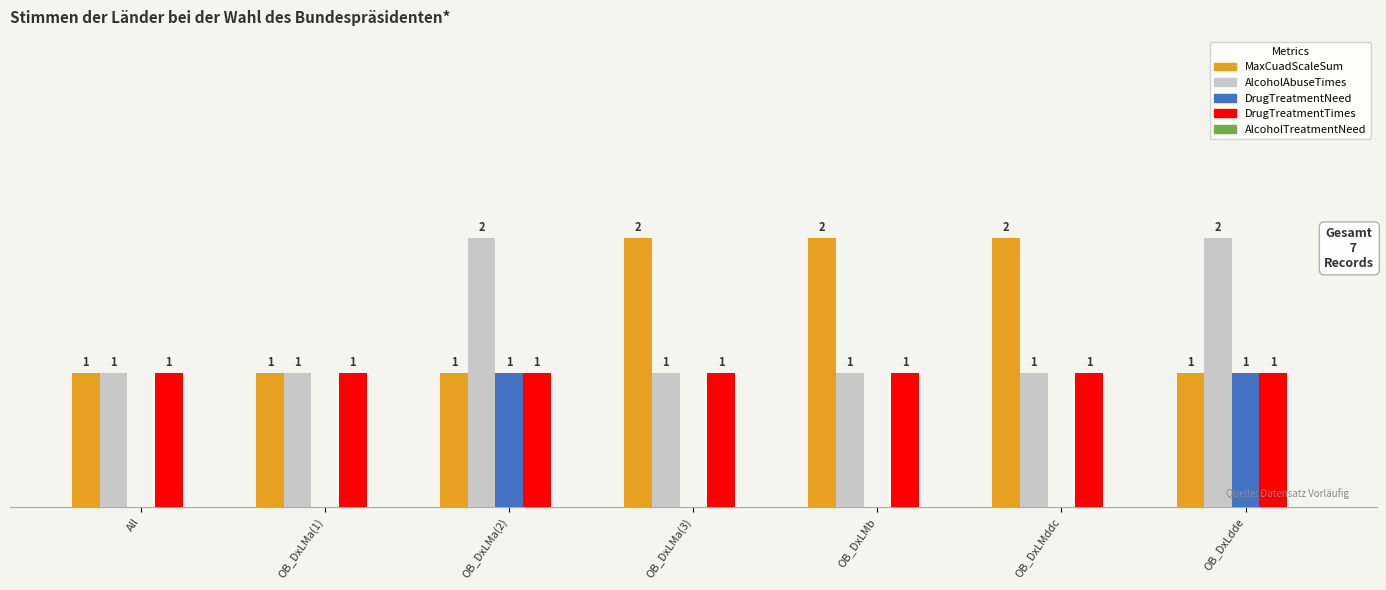

Are the bars grouped side by side (vs. stacked)?

Yes